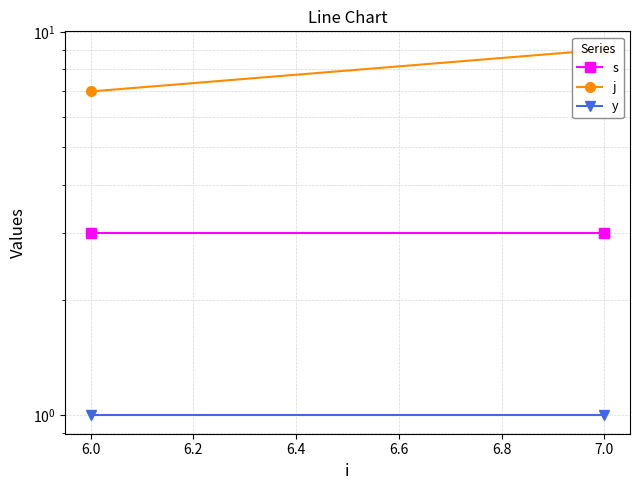

At how many categories does at least one series exceed 4?

2